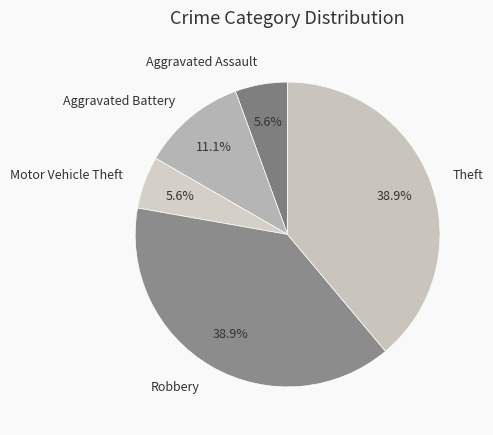

What portion of the pie excludes Aggravated Battery?

88.9%